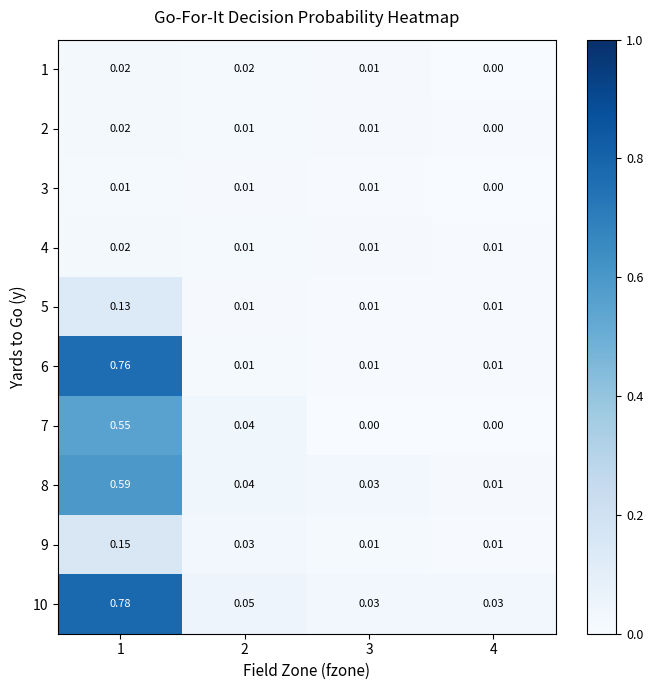

Is the value of 7 at 4 greater than the value of 1 at 2?

No